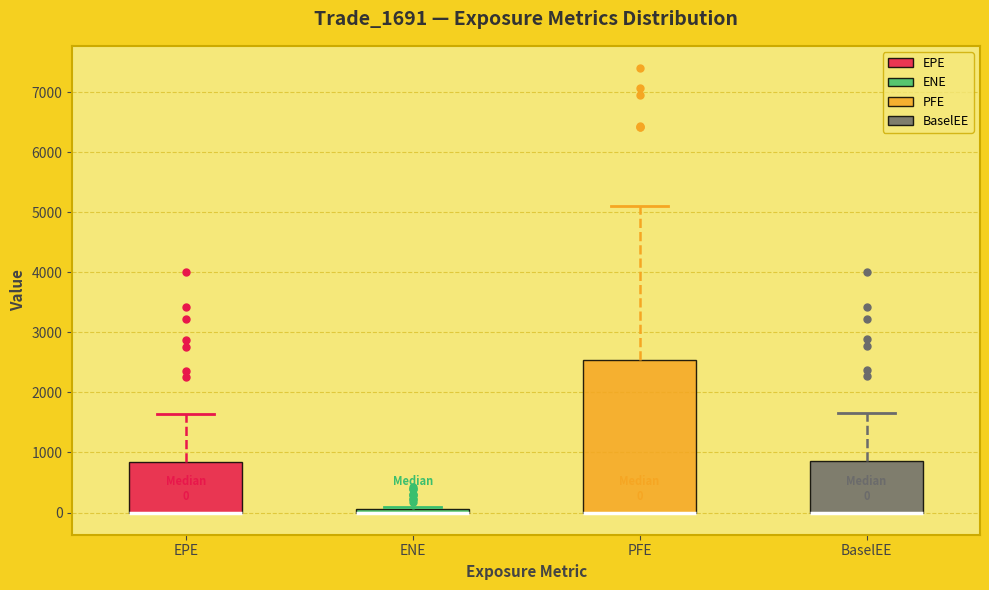

Which box is the tallest, from its lower edge to its upper edge?

PFE